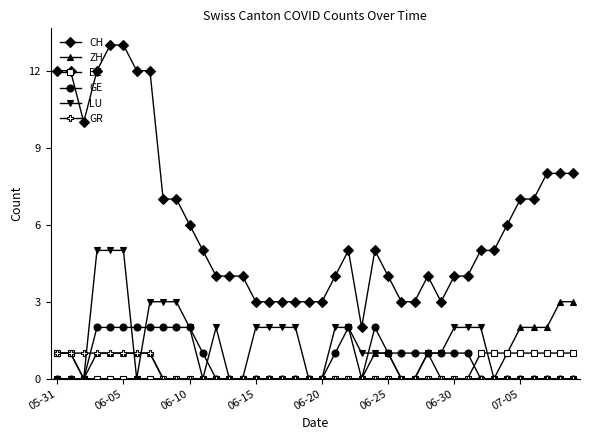

True or false: CH has more than 2 points higher than both neighbors.

True